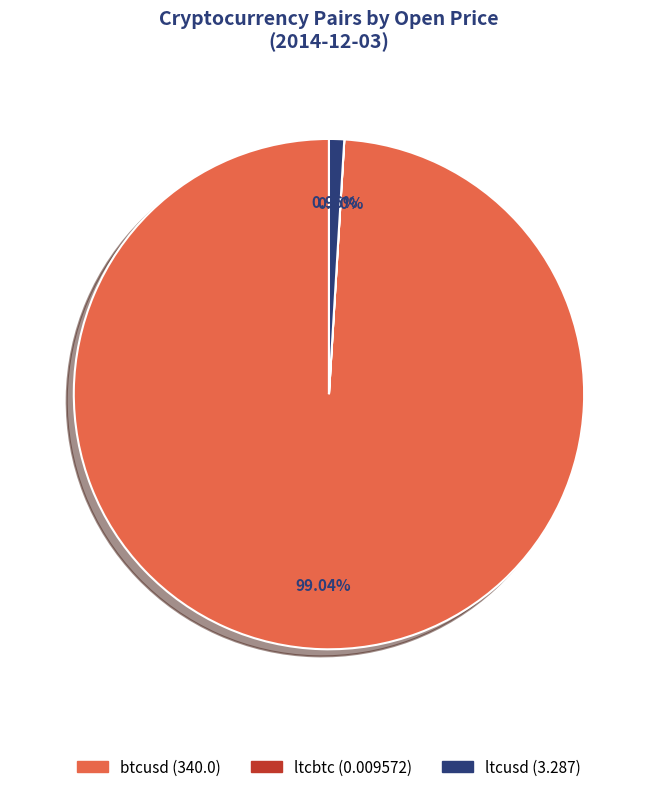

Between btcusd and ltcusd, which is larger?

btcusd